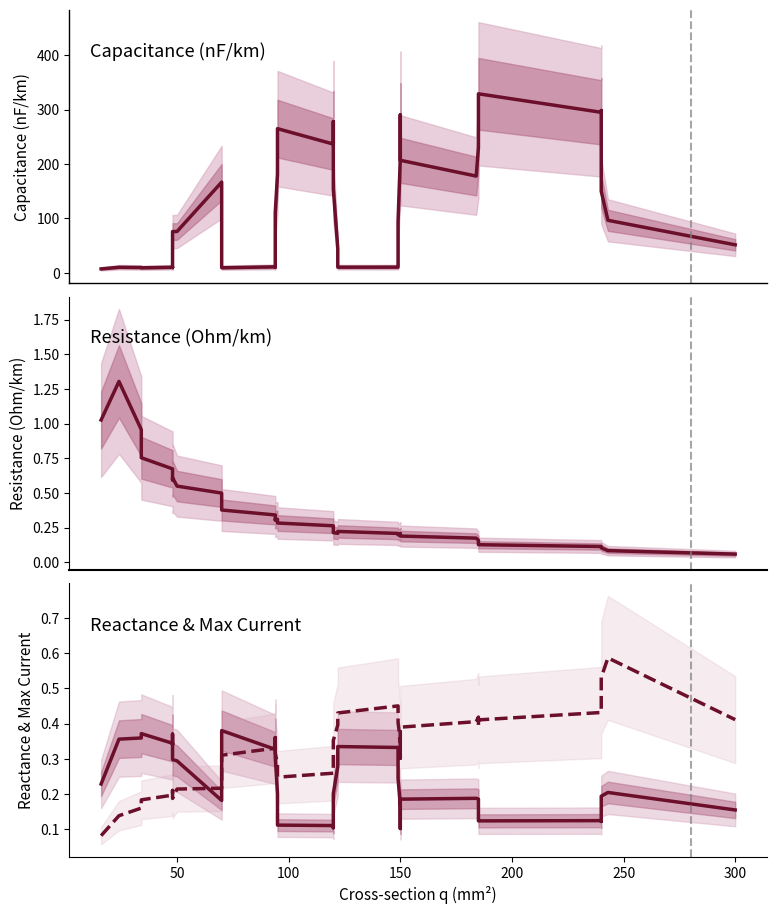

Is the value of max_i_ka at 39 greater than the value of c_nf_per_km at 10?

No